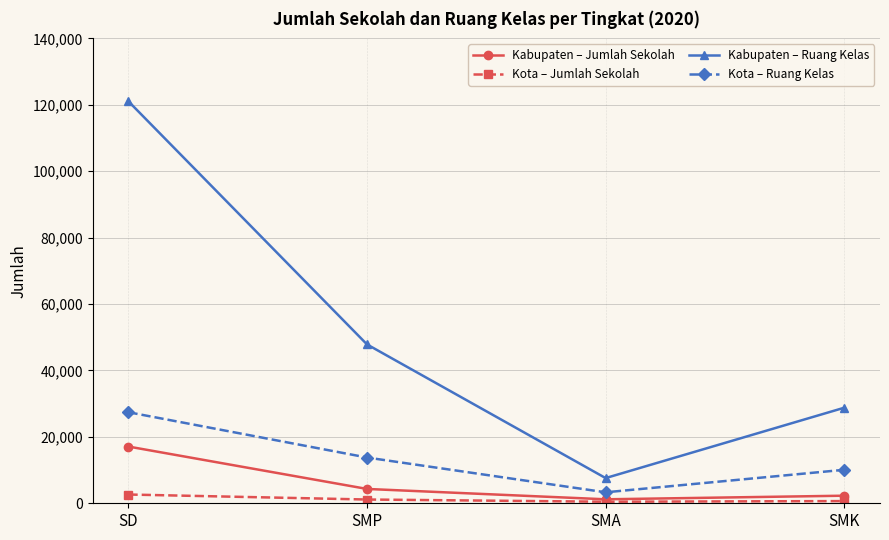

At which label does Kabupaten – Jumlah Sekolah first exceed 4316?

SD